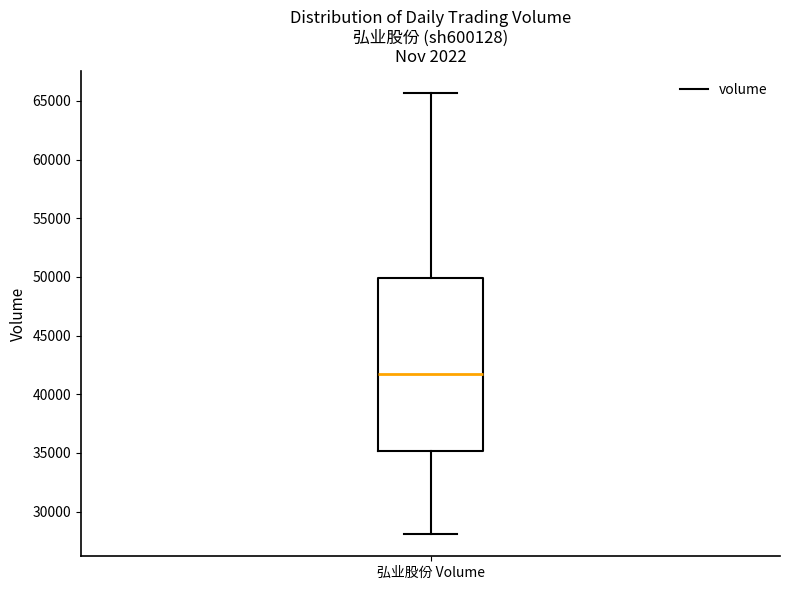

Transcribe this box plot: give where the median line is, the range the box spans, and where the two whiskers end, as read against the y-axis. The values are not printed on the chart, so give them approximately, as read against the axis.

median 42000, box 35000 to 50000, whiskers 28000 to 65500